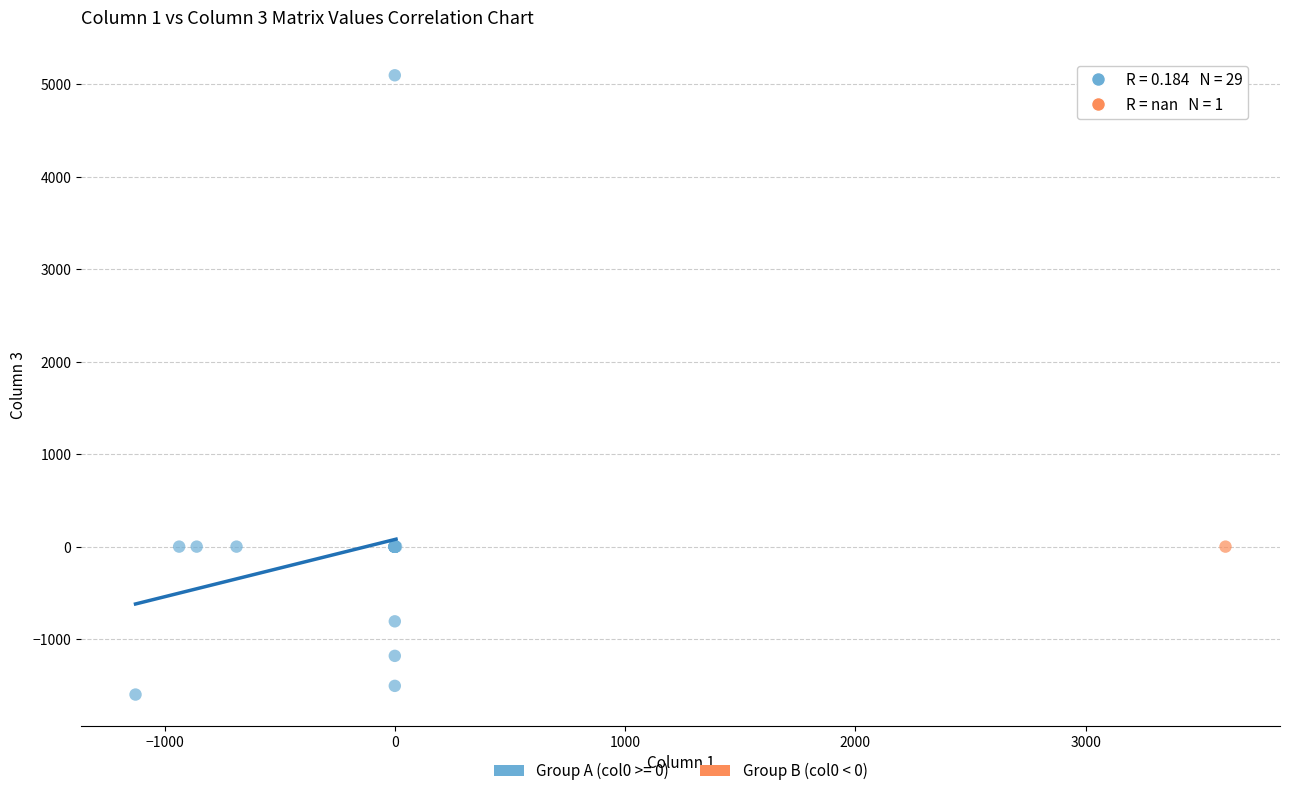

Which series reaches the maximum Y coordinate?

Group A (col0 >= 0)